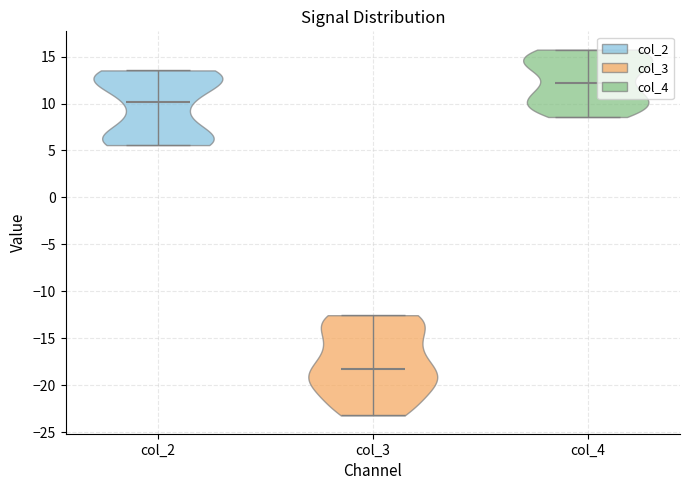

Which violin has the lowest median line?

col_3